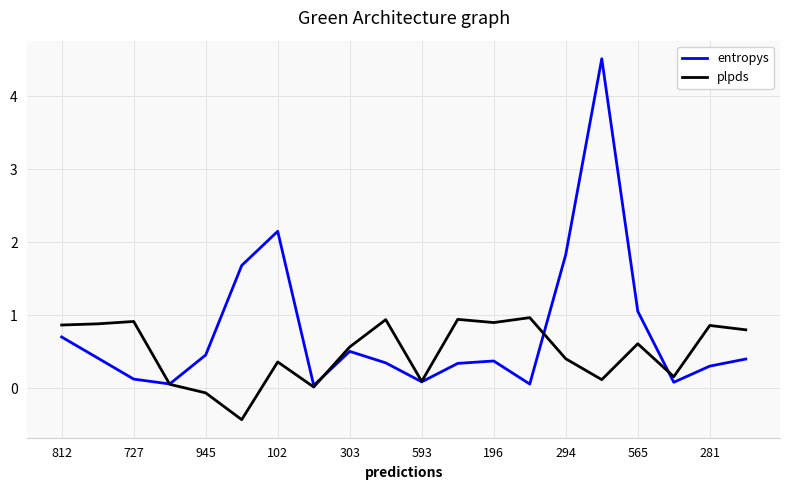

Rank the series by their maximum value, from lowest to highest.

plpds, entropys